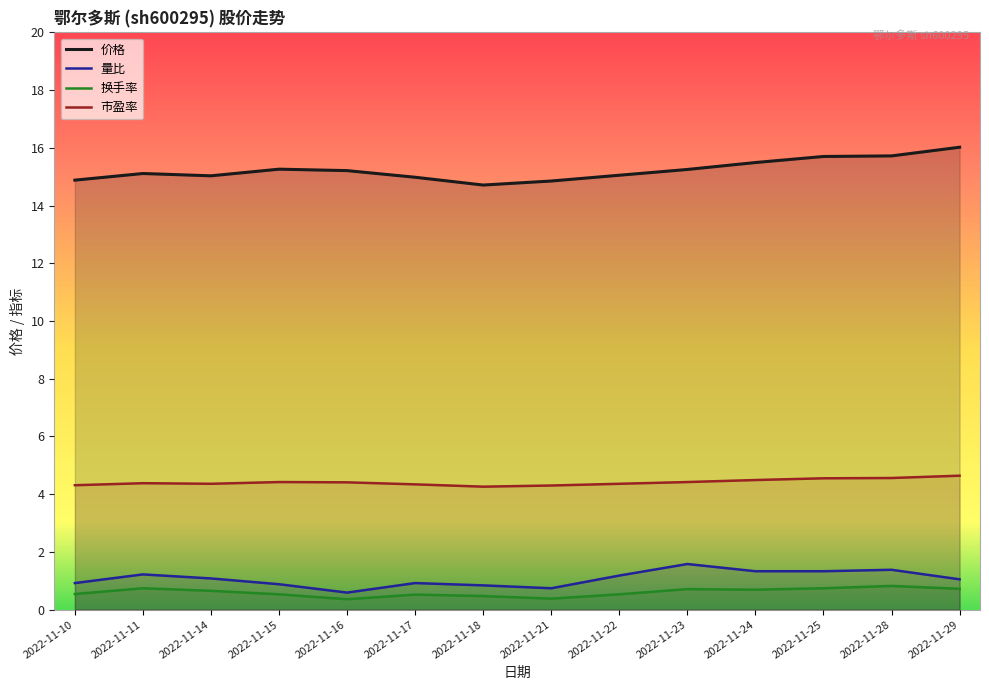

What is the total value across all series at 2022-11-11?

21.4